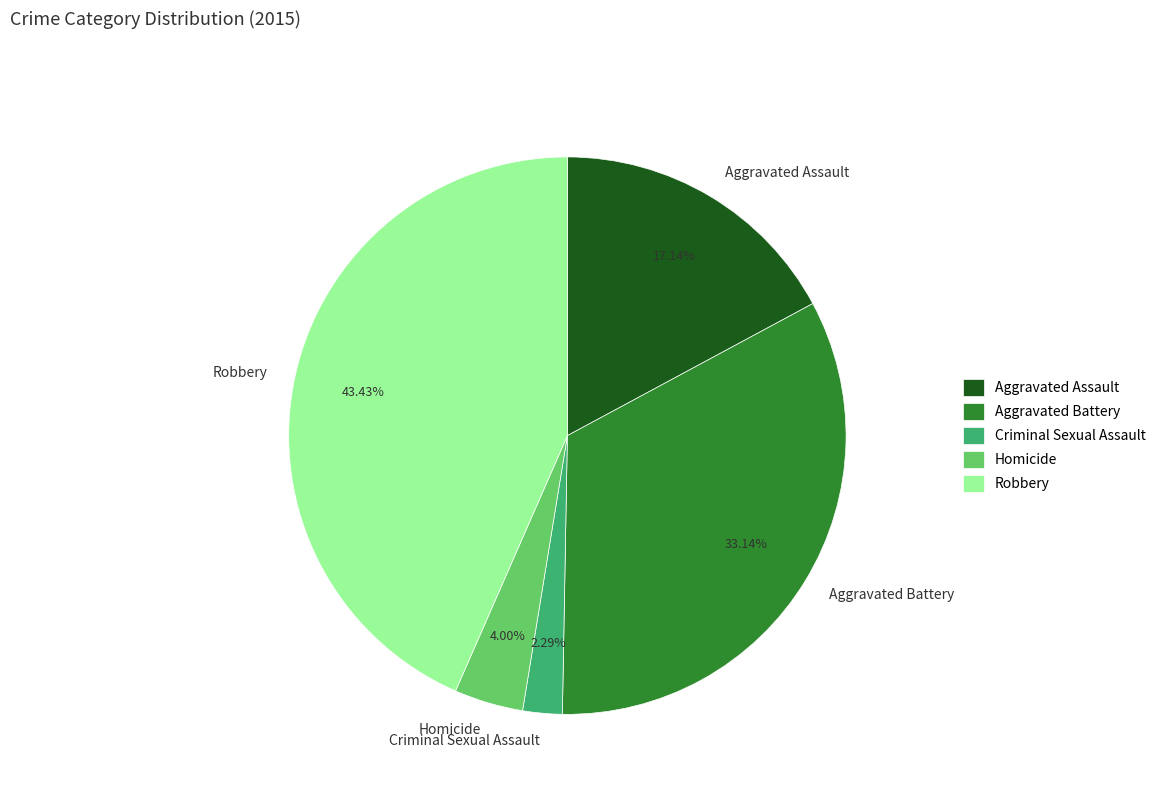

What is the largest slice in the pie chart?

Robbery